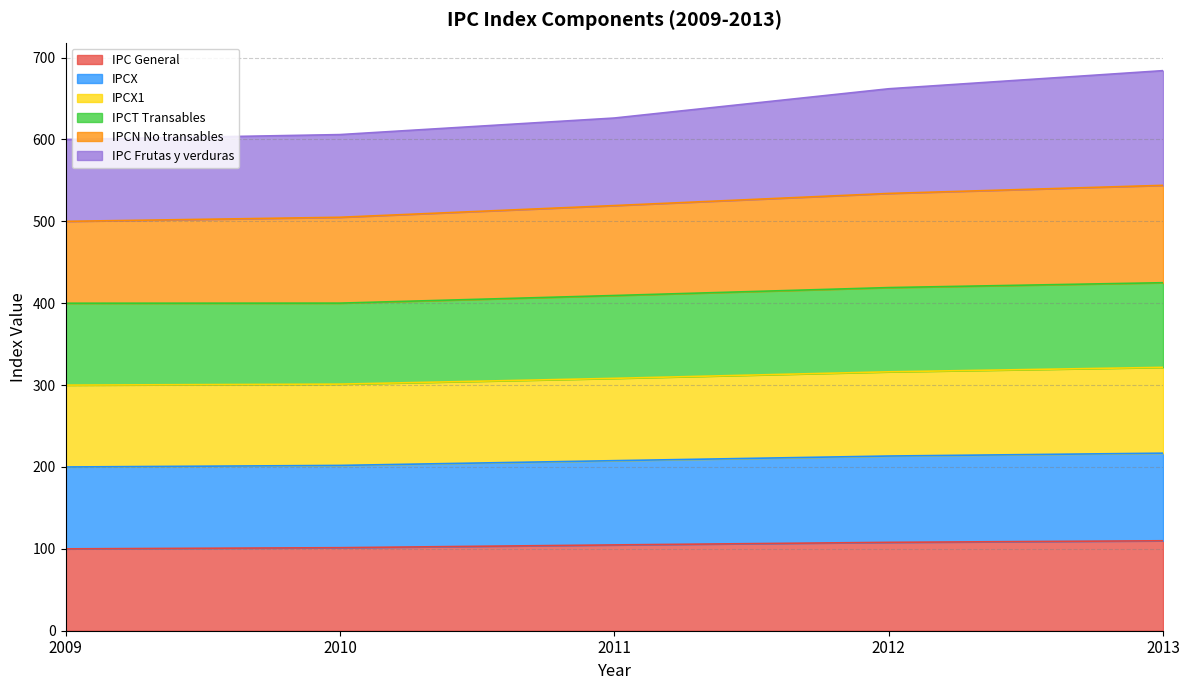

What are all the series names shown in the legend?

IPC General, IPCX, IPCX1, IPCT Transables, IPCN No transables, IPC Frutas y verduras